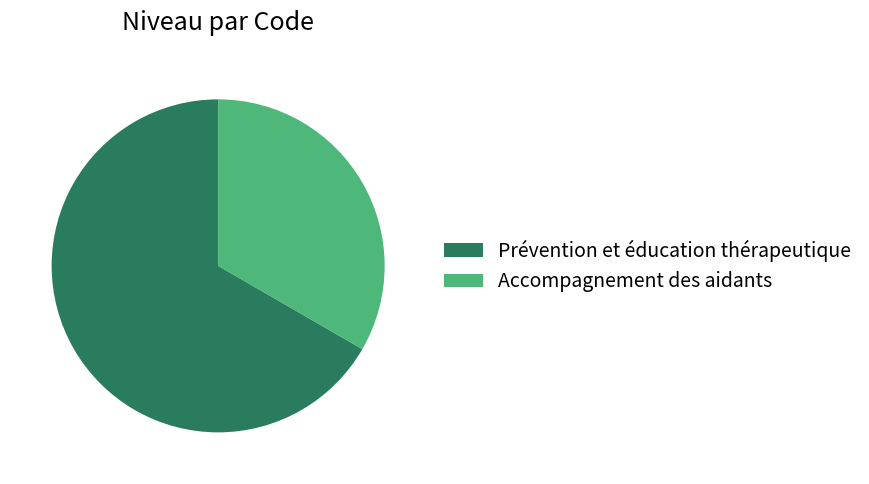

What is the smallest slice in the pie chart?

Accompagnement des aidants